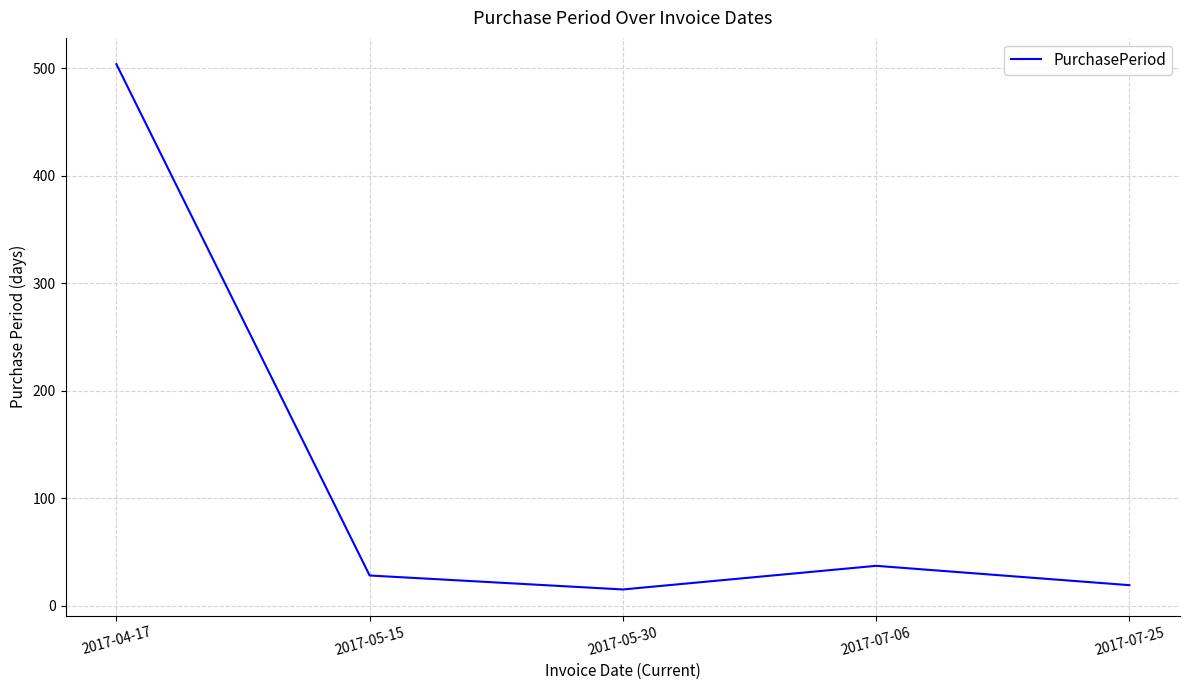

The value at 2017-07-25 is 19. True or false?

True